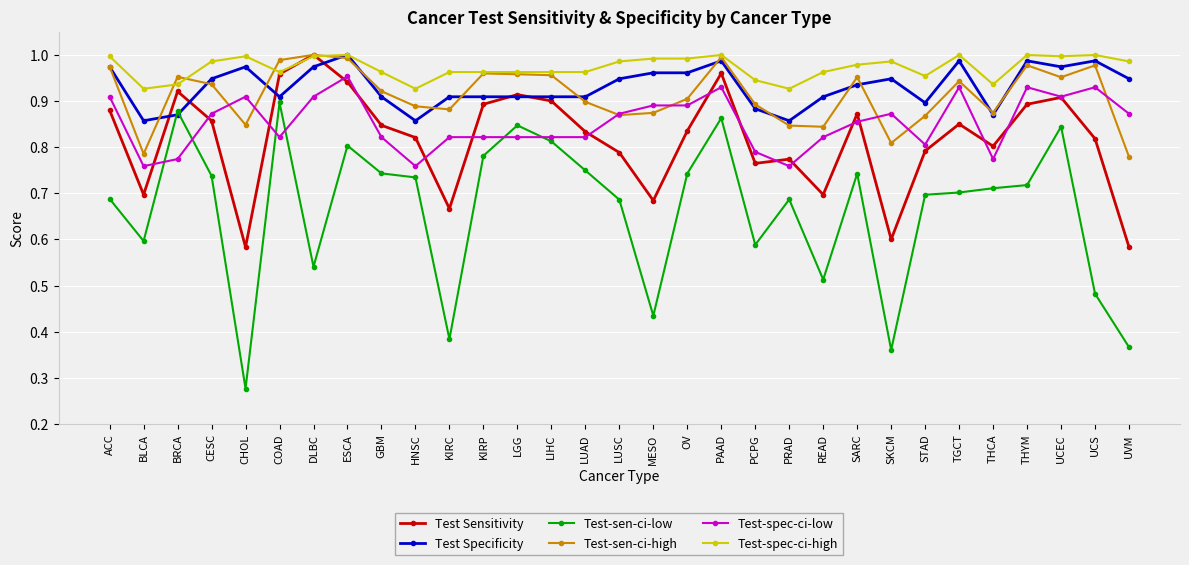

Count the number of categories in the chart.

31